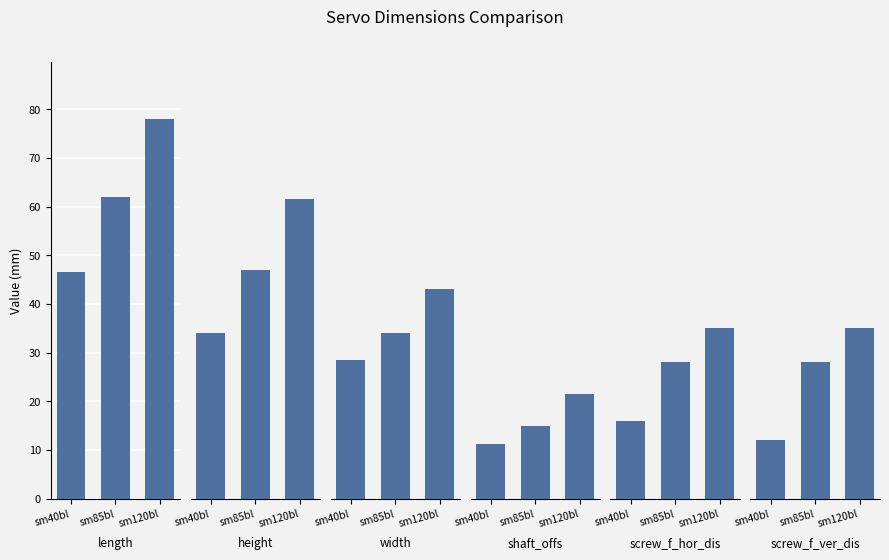

The width series shows 34.0 at sm85bl. True or false?

True